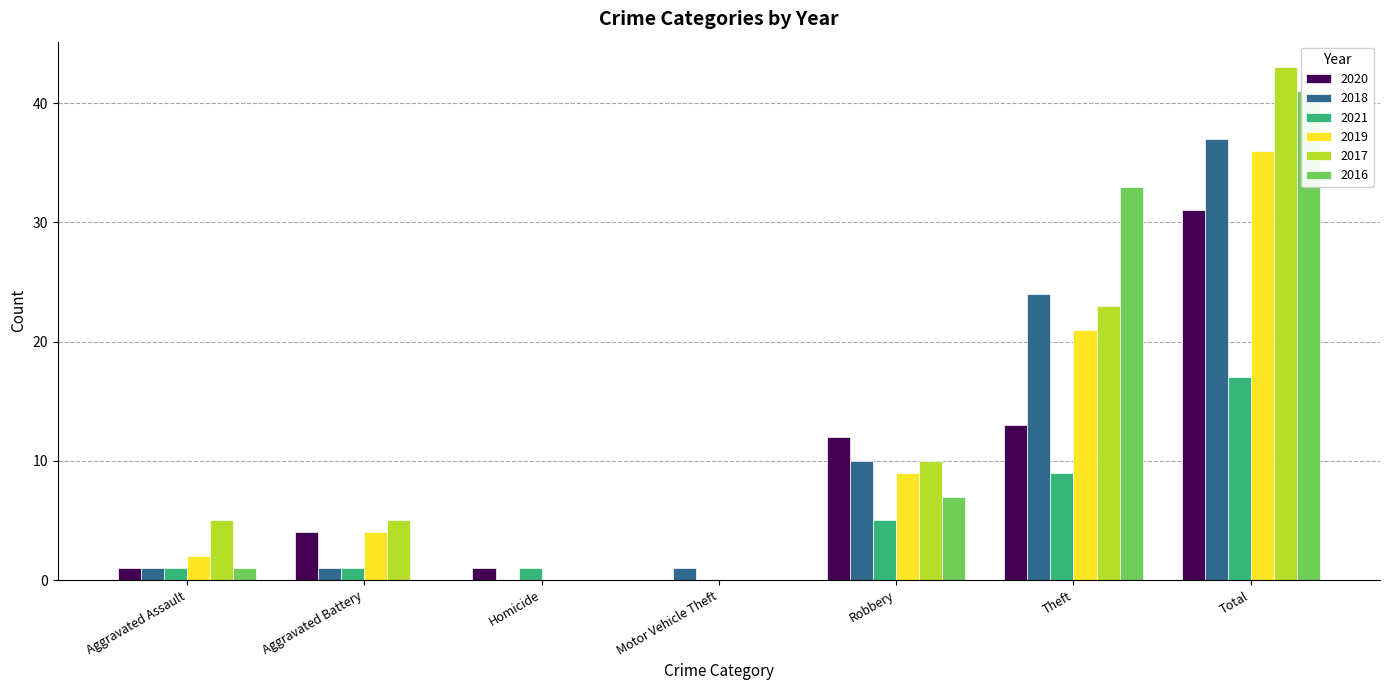

What is the difference between the highest and lowest values at Robbery?

7